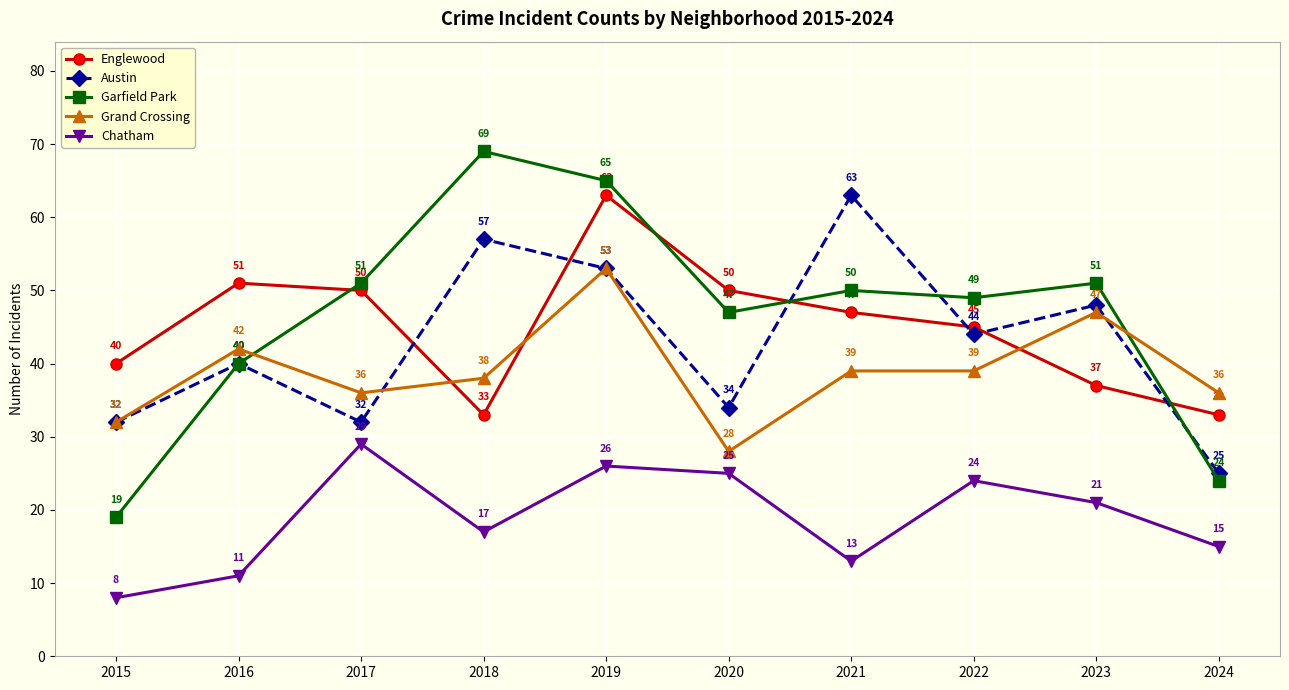

Which series has the largest total across all categories?

Garfield Park